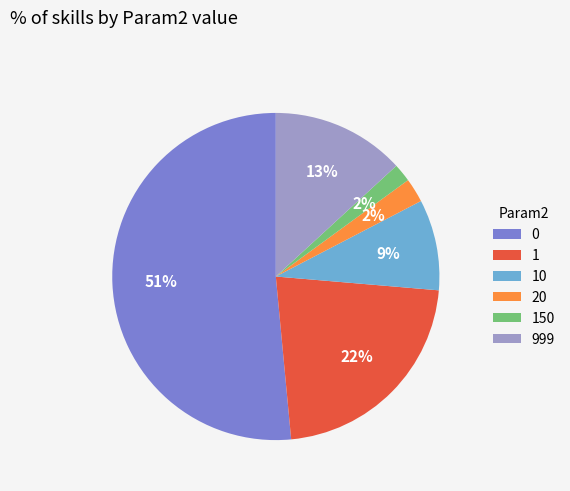

Do 20 and 150 together represent more than half of the pie?

No